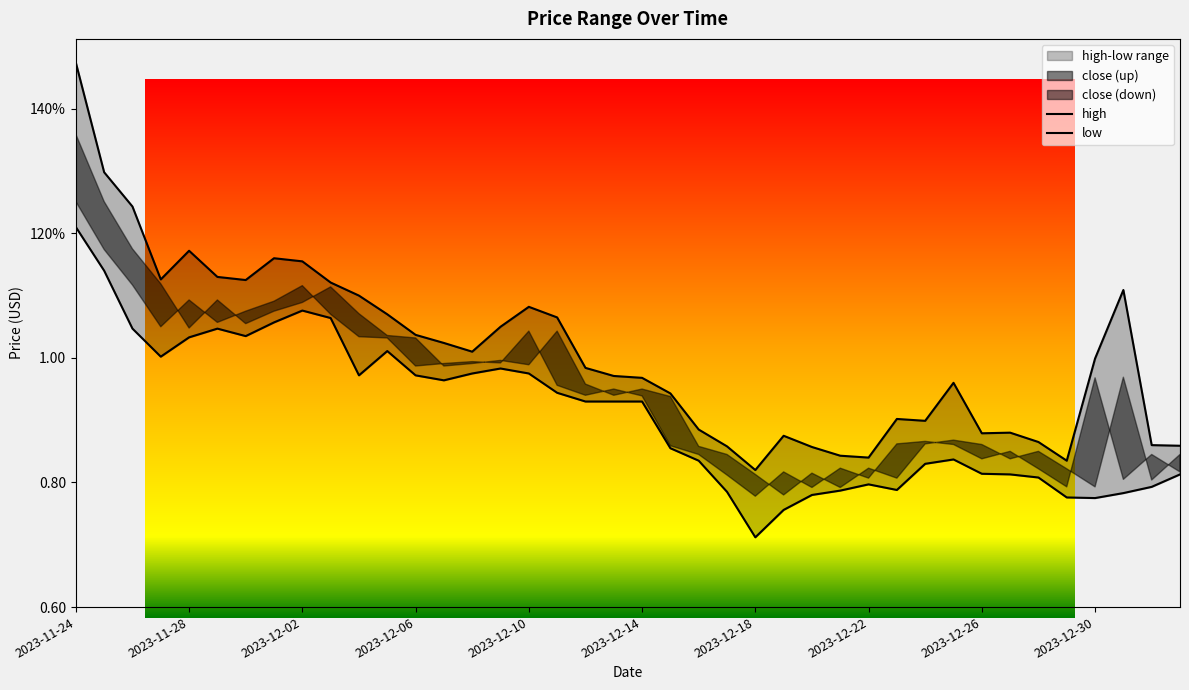

What is the difference between the second highest and minimum values in the low series?

0.4